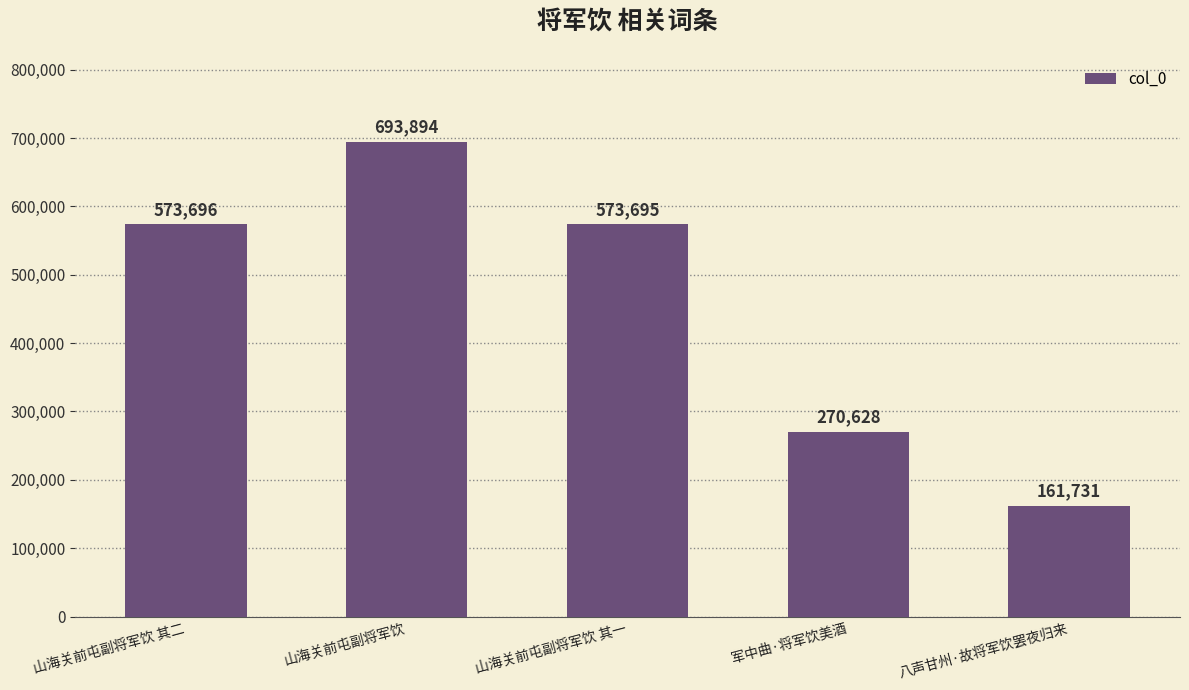

Count the number of data series in this chart.

1